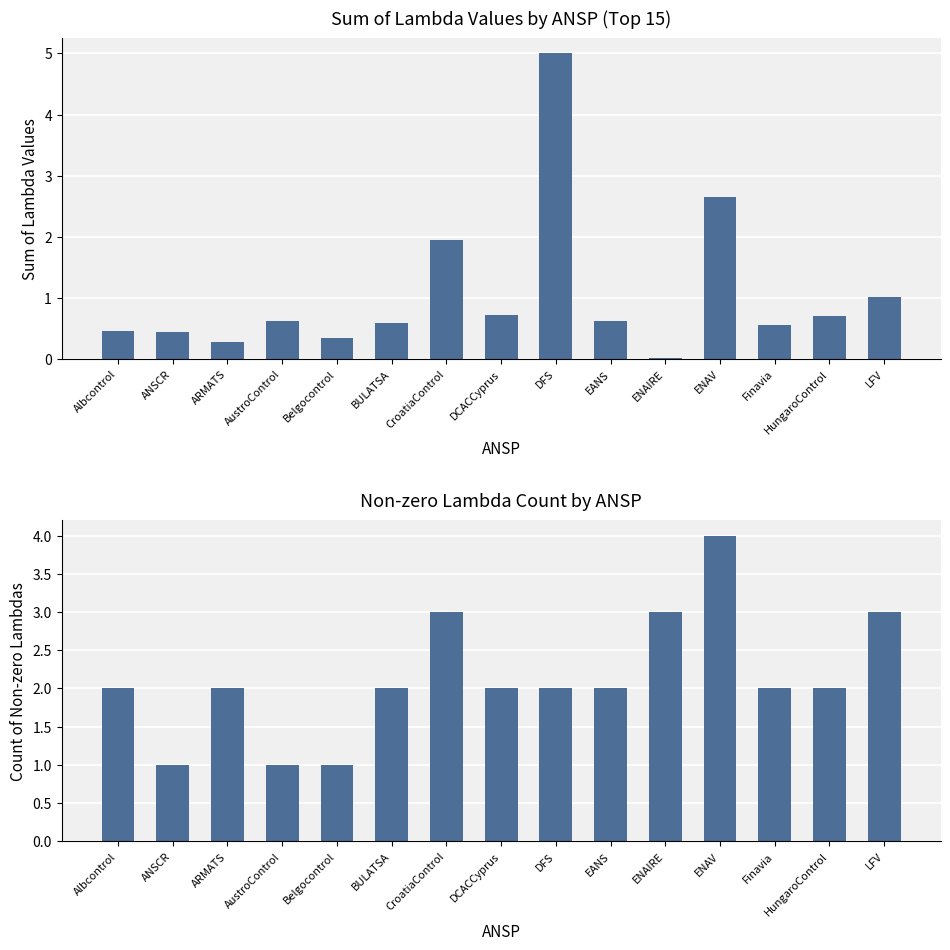

Reading right to left, extract all data points from this chart.

Sum of Lambda Values: LFV=1.0	HungaroControl=0.7	Finavia=0.5	ENAV=2.7	ENAIRE=0.0	EANS=0.6	DFS=5.0	DCACCyprus=0.7	CroatiaControl=2.0	BULATSA=0.6	Belgocontrol=0.3	AustroControl=0.6	ARMATS=0.3	ANSCR=0.4	Albcontrol=0.5
Count of Non-zero Lambdas: LFV=3.0	HungaroControl=2.0	Finavia=2.0	ENAV=4.0	ENAIRE=3.0	EANS=2.0	DFS=2.0	DCACCyprus=2.0	CroatiaControl=3.0	BULATSA=2.0	Belgocontrol=1.0	AustroControl=1.0	ARMATS=2.0	ANSCR=1.0	Albcontrol=2.0